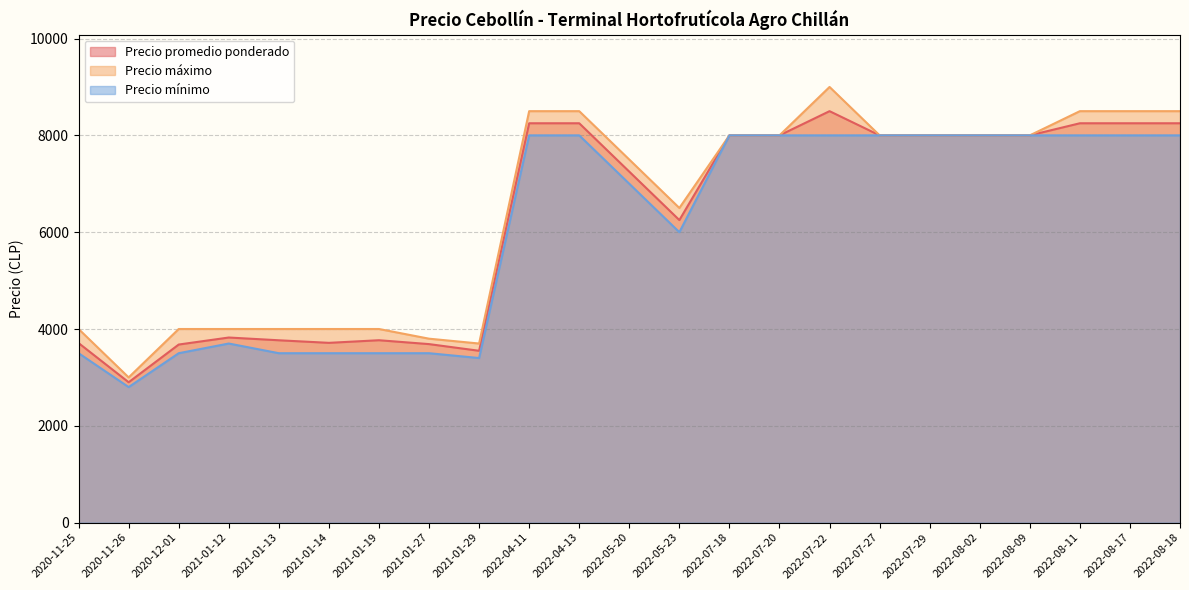

Which category has the highest value in the Precio mínimo series?

2022-07-20